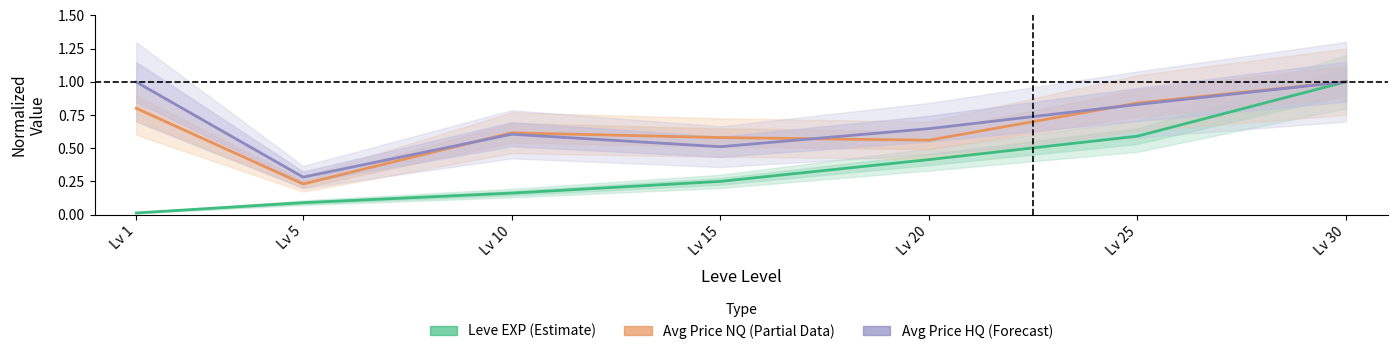

List the labels in order of Leve EXP (Estimate) value, largest first.

Lv 30, Lv 25, Lv 20, Lv 15, Lv 10, Lv 5, Lv 1